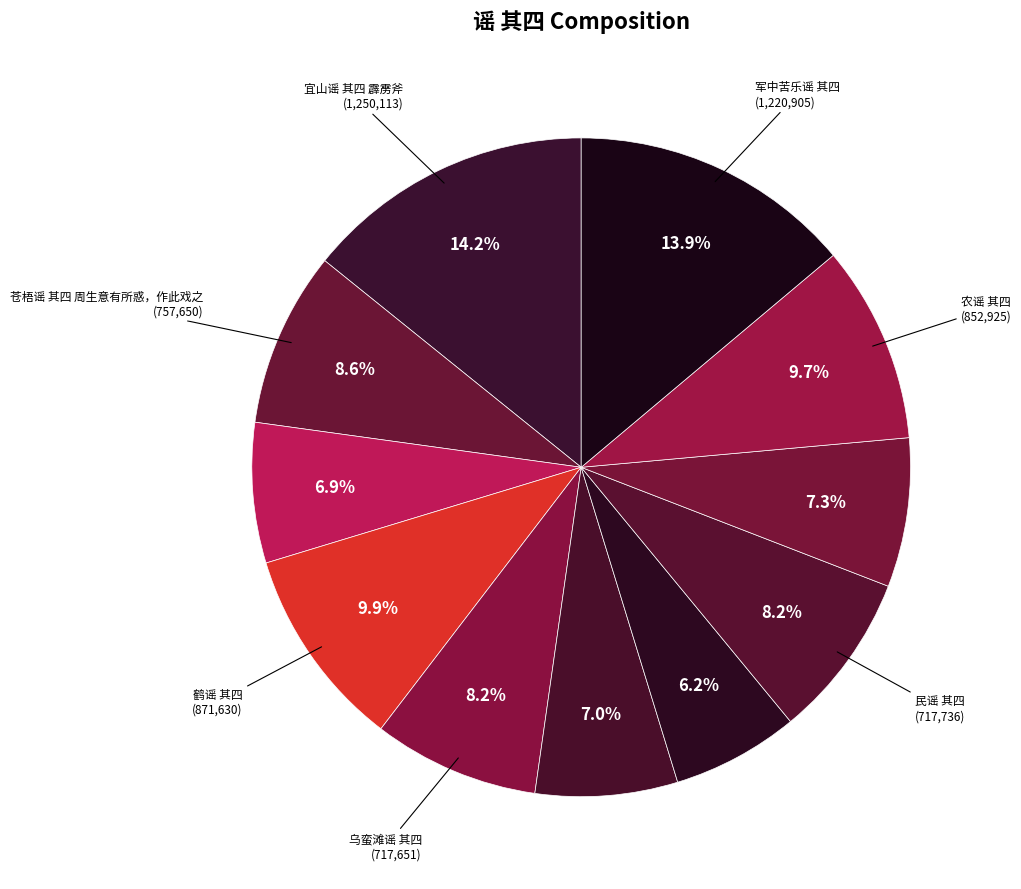

Is there a majority slice in this chart?

No